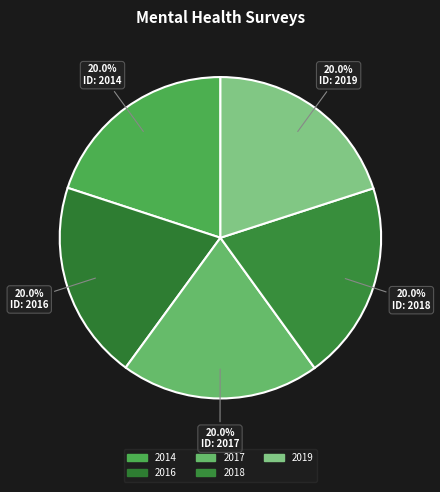

How many segments does this pie chart have?

5